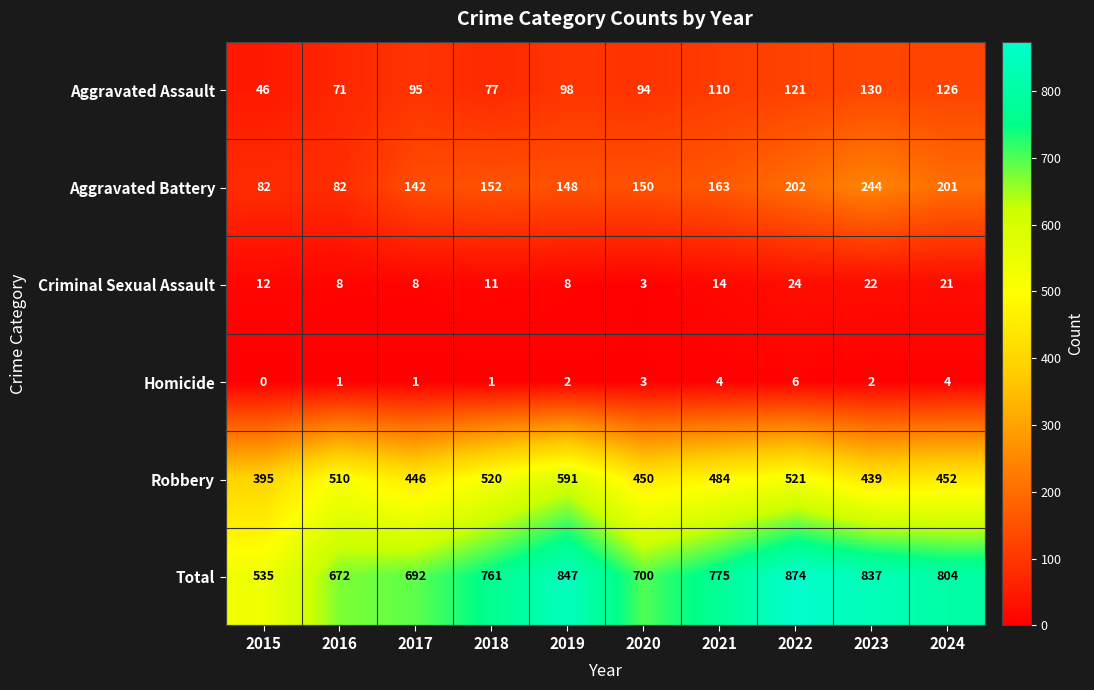

List the series in order of their peak value, lowest first.

Homicide, Criminal Sexual Assault, Aggravated Assault, Aggravated Battery, Robbery, Total